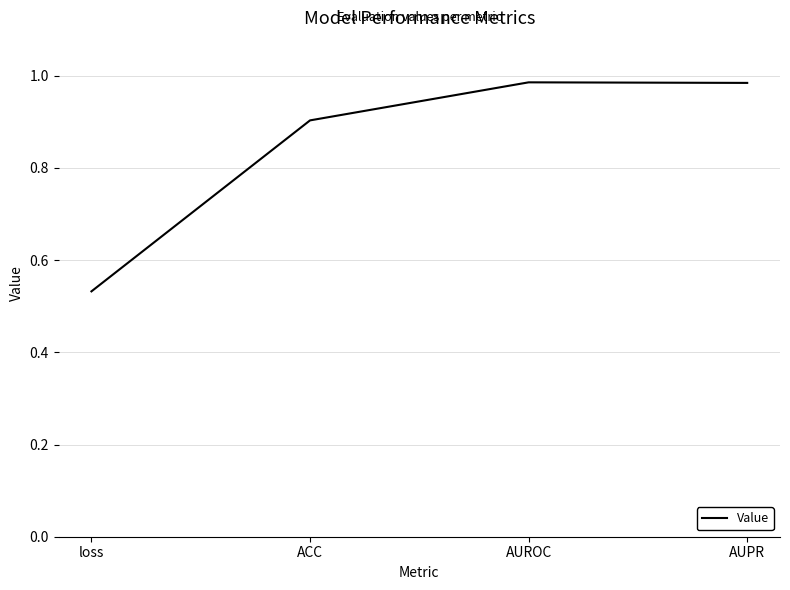

Where is the first local maximum?

AUROC